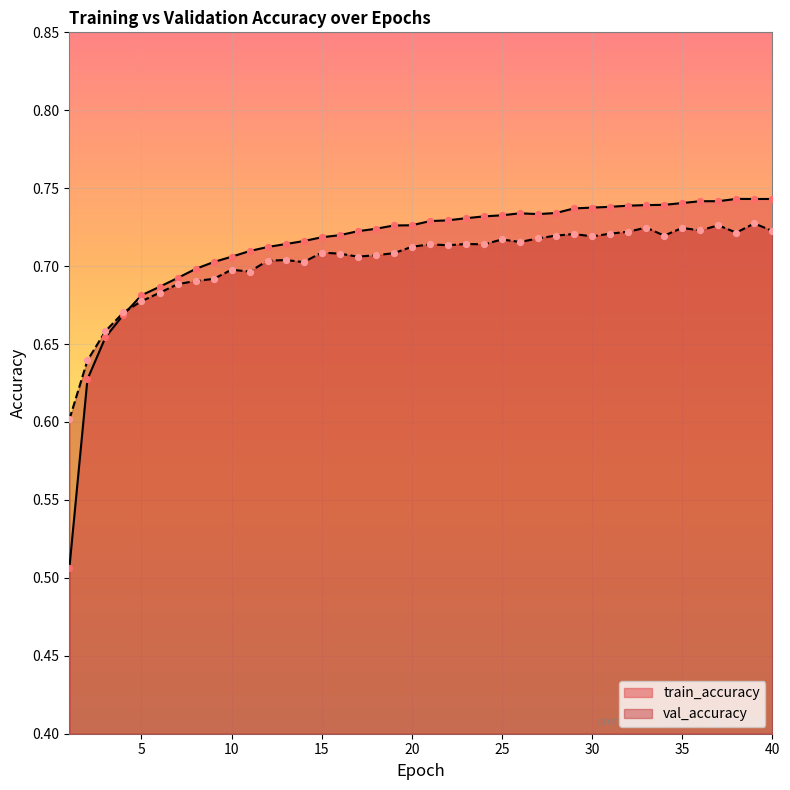

What are all the series names shown in the legend?

train_accuracy, val_accuracy